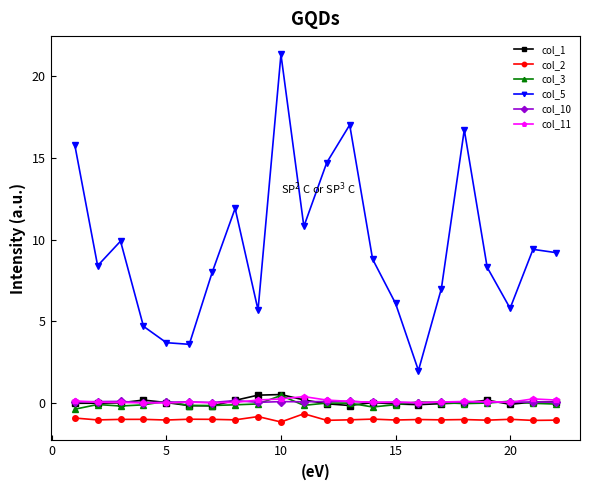

Which series has the largest total across all categories?

col_5